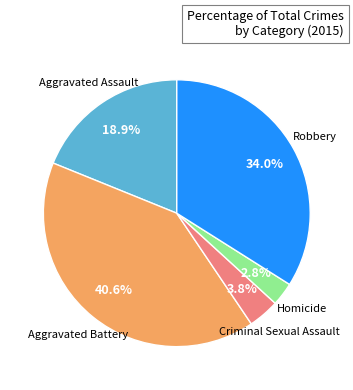

Is there any slice that represents more than half of the pie?

No